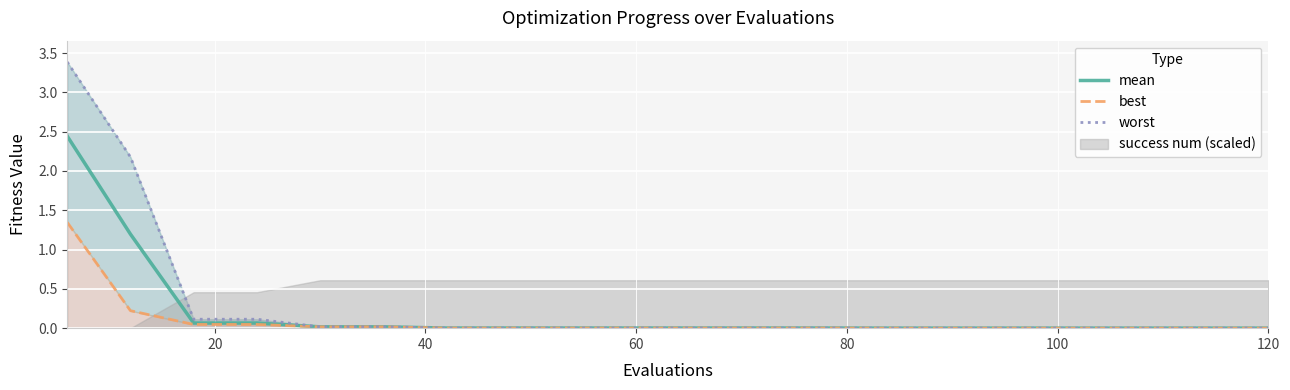

The mean series shows 0.0 at 14. True or false?

False